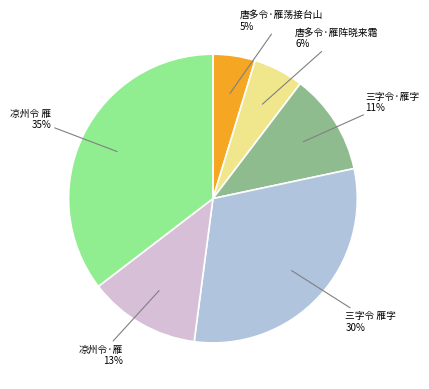

What percentage is the 三字令·雁字 slice, to the nearest percent?

11%